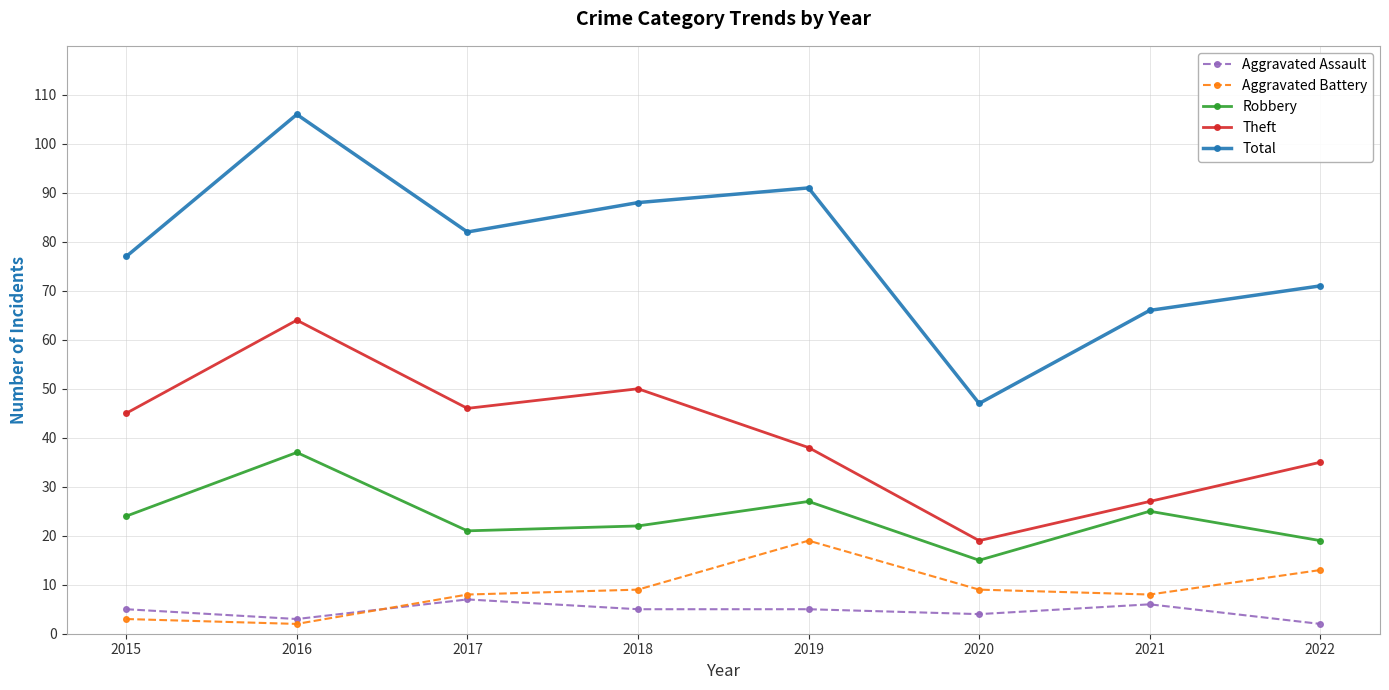

Does the chart display data point markers on the line(s)?

Yes